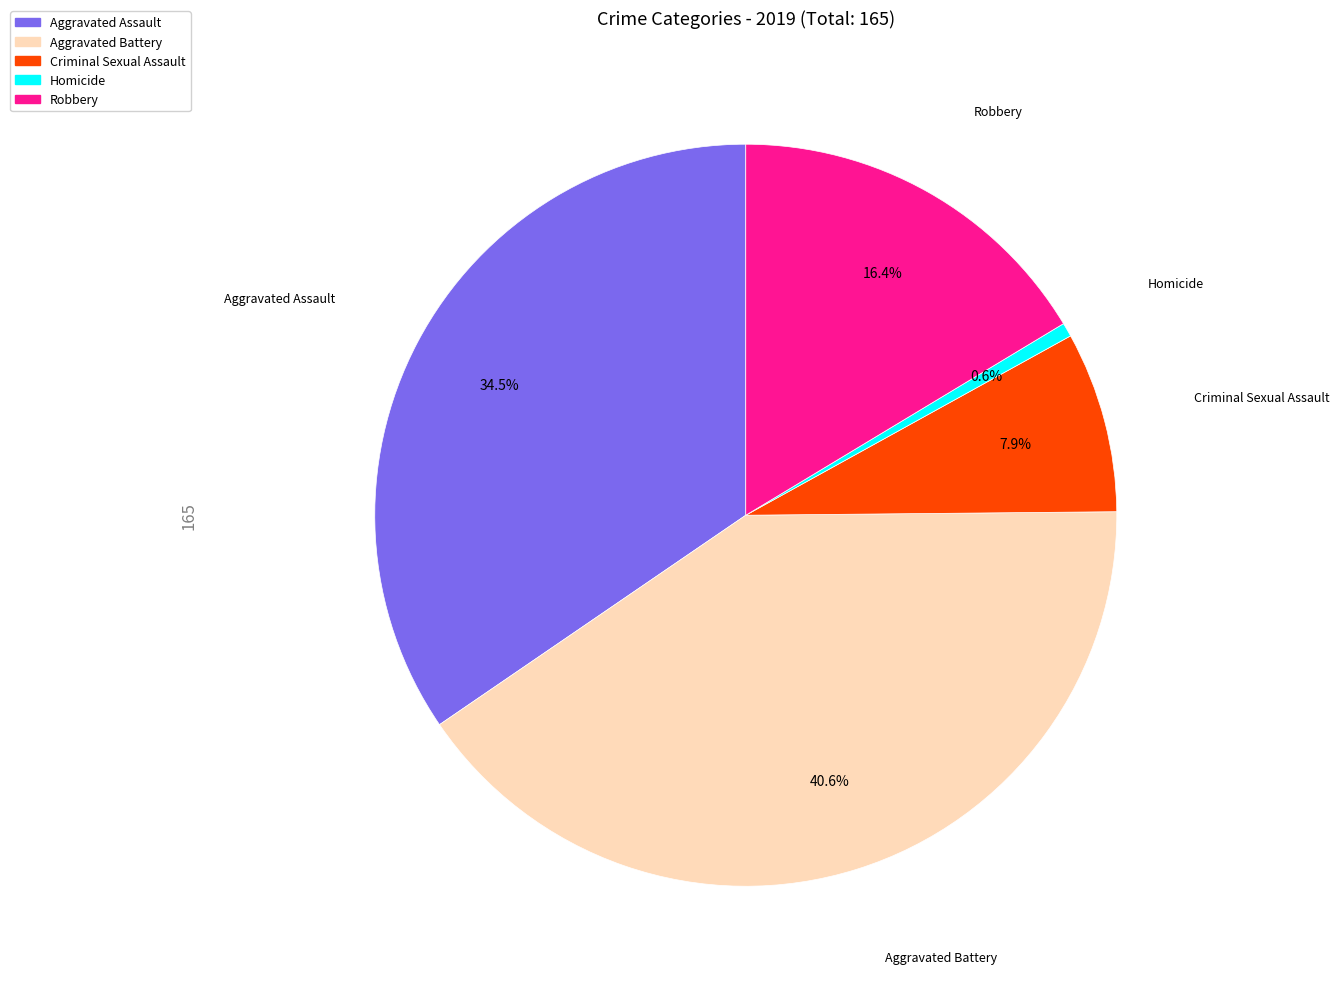

What is the ratio of the value at Criminal Sexual Assault to the value at Aggravated Battery?

0.2